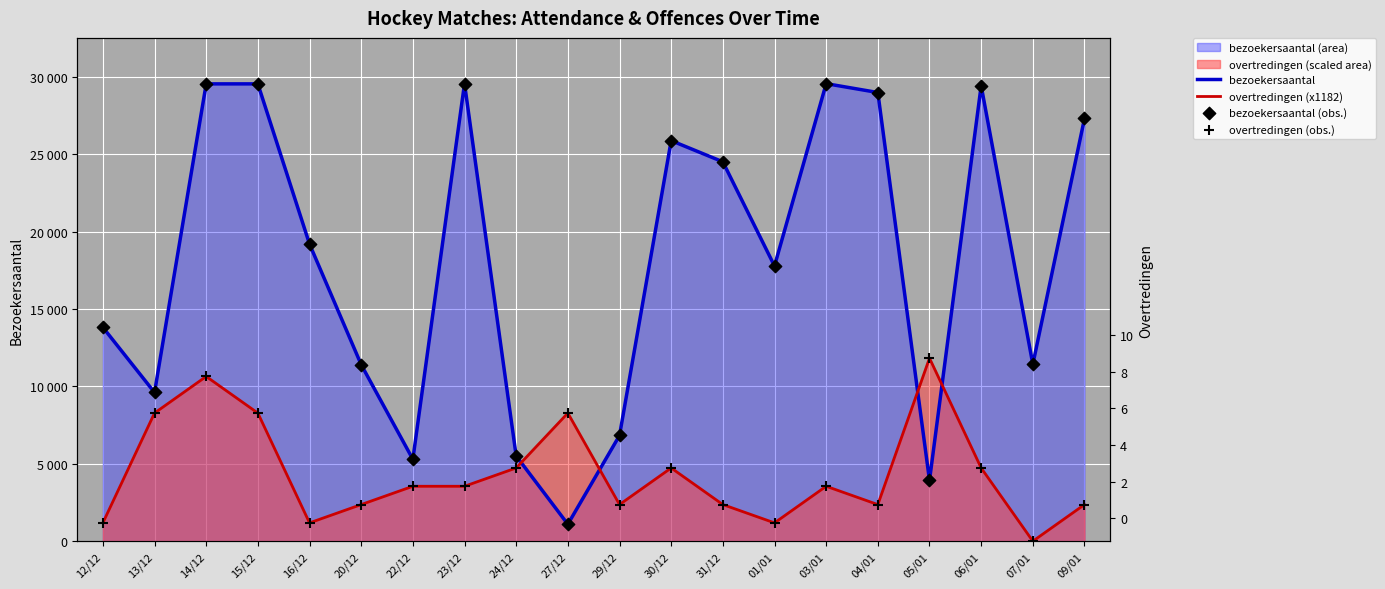

At how many categories does at least one series exceed 19957?

9